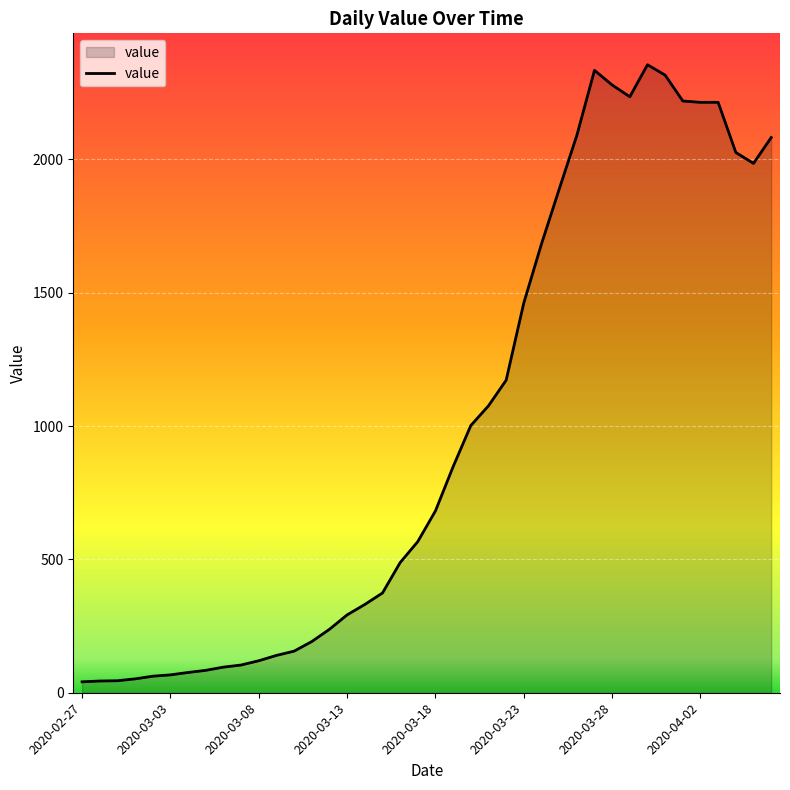

What is the greatest value displayed?

2355